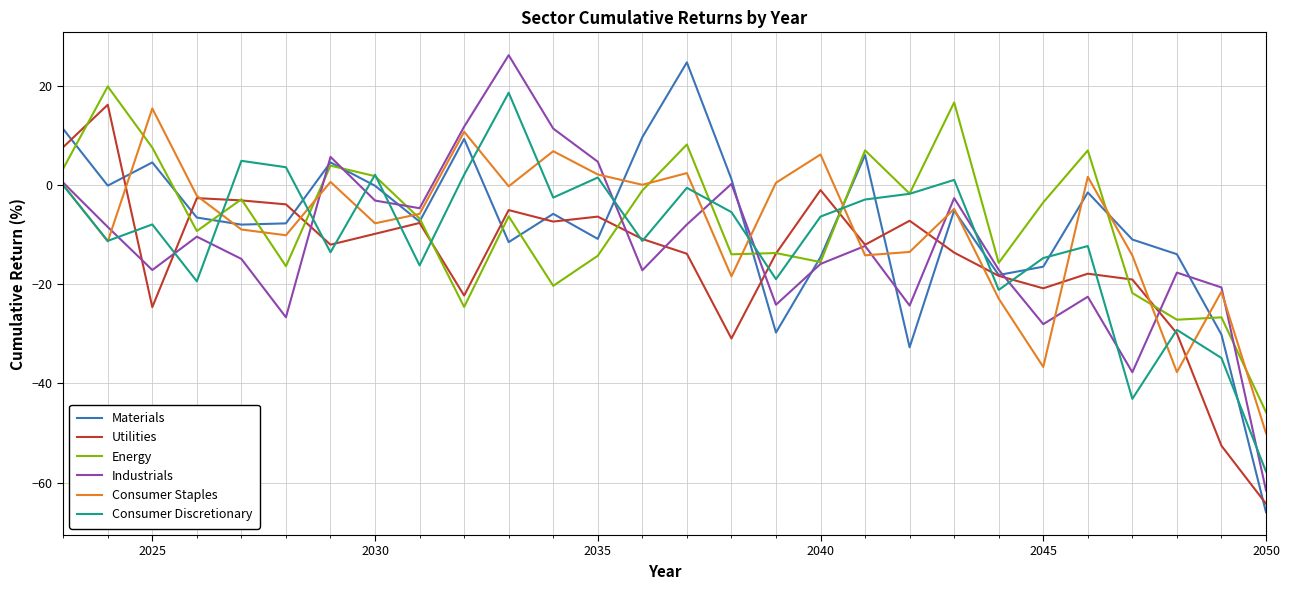

What is the lowest value of the Materials series?

-65.9